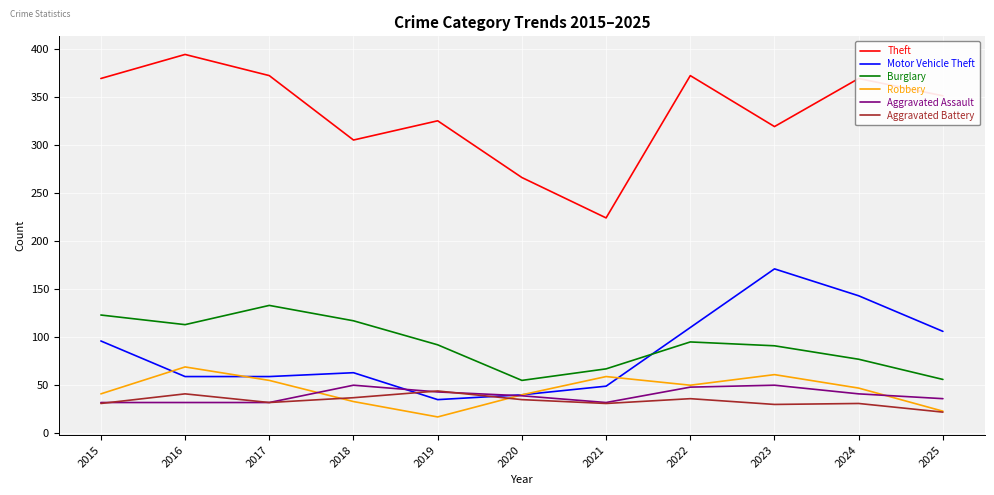

Where is the first local maximum for Theft?

2016